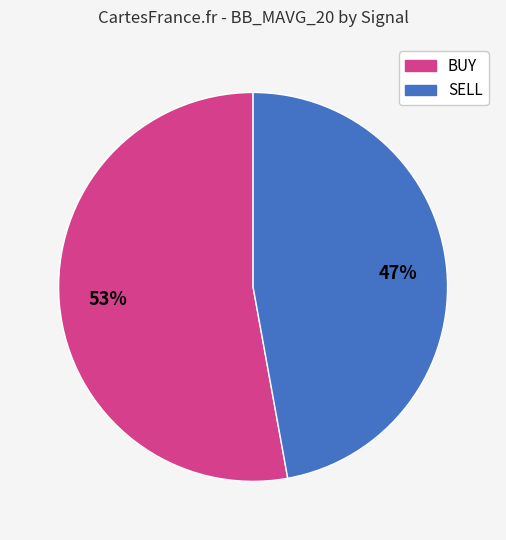

Is there any slice that represents more than half of the pie?

Yes